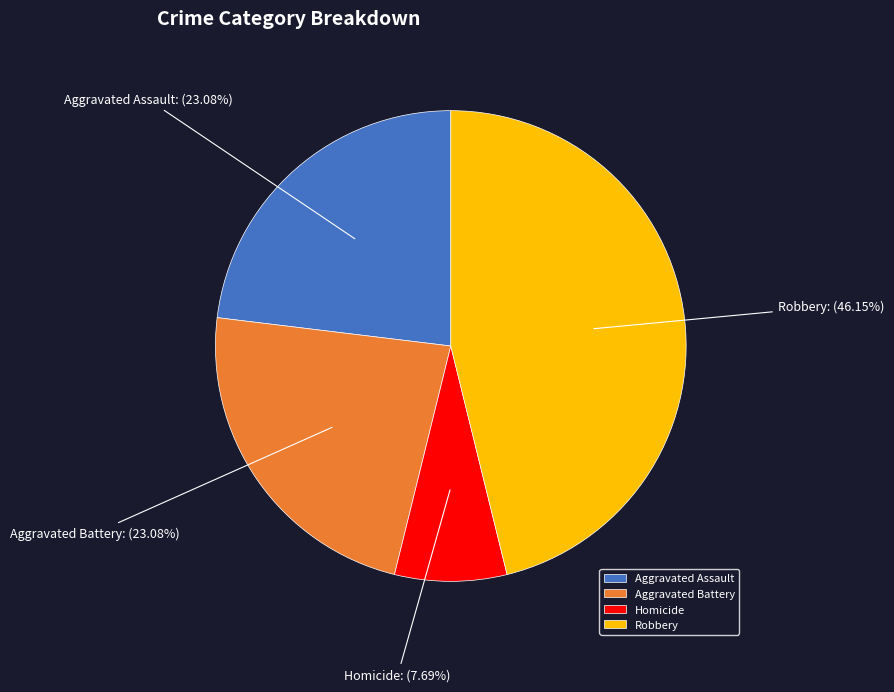

To the nearest percent, what is the difference between the largest and smallest slice percentages?

38%